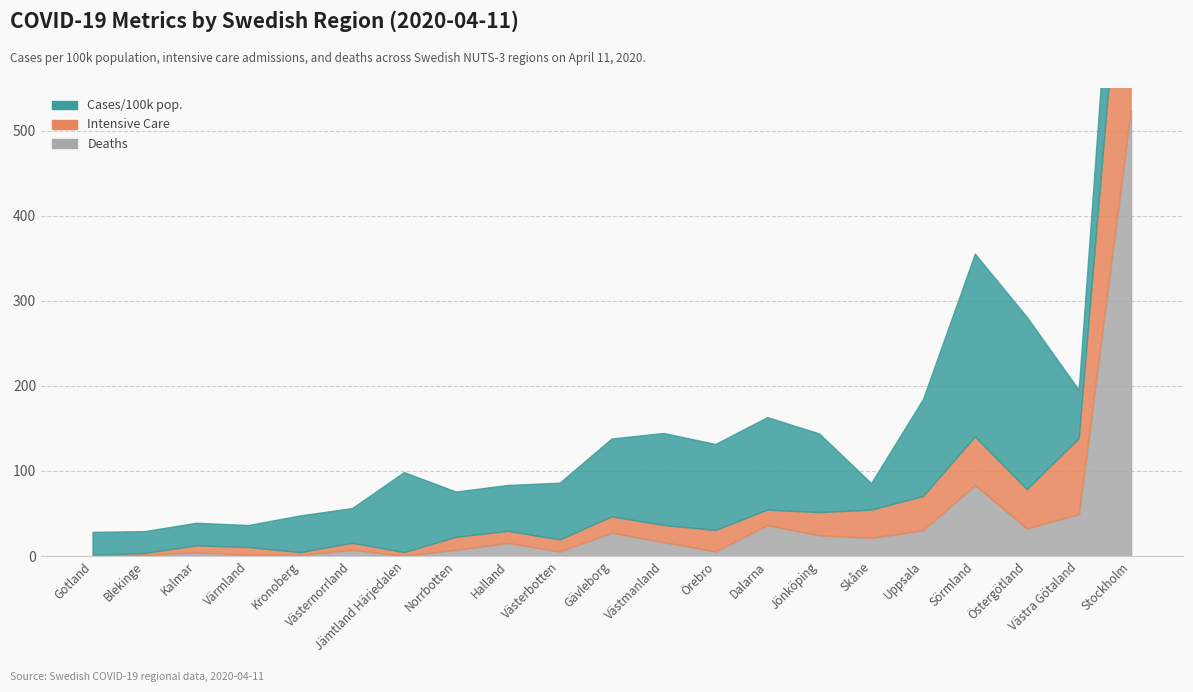

Which label corresponds to the largest value in the chart?

Stockholm